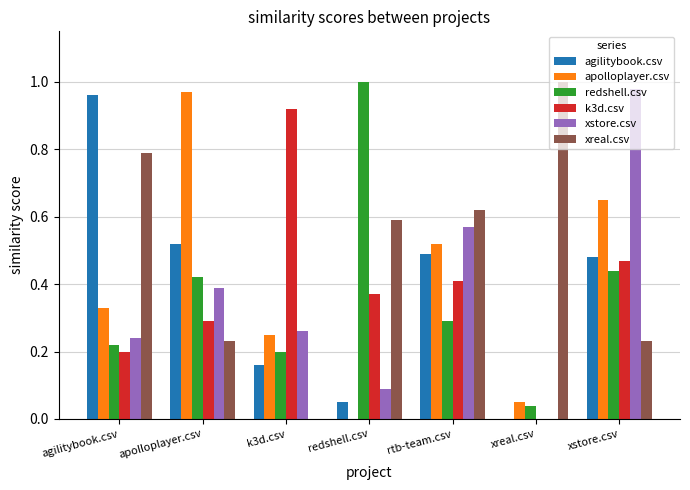

Which series changed the most between xreal.csv and xstore.csv?

xstore.csv